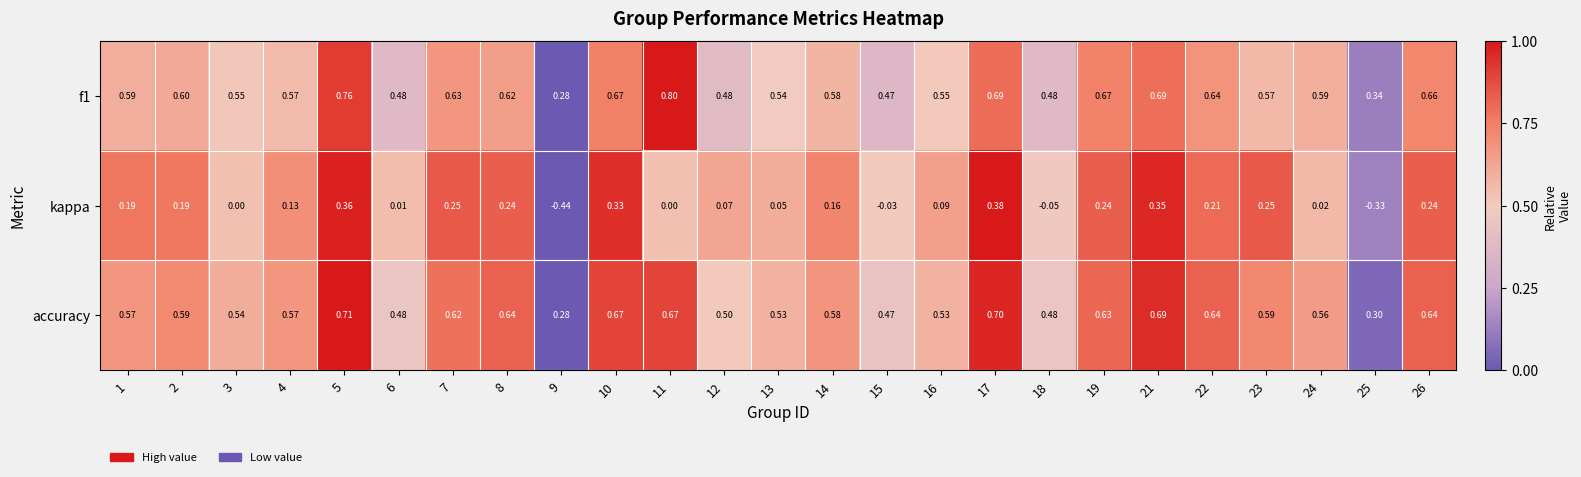

Between 14 and 15, which series saw the biggest shift?

kappa